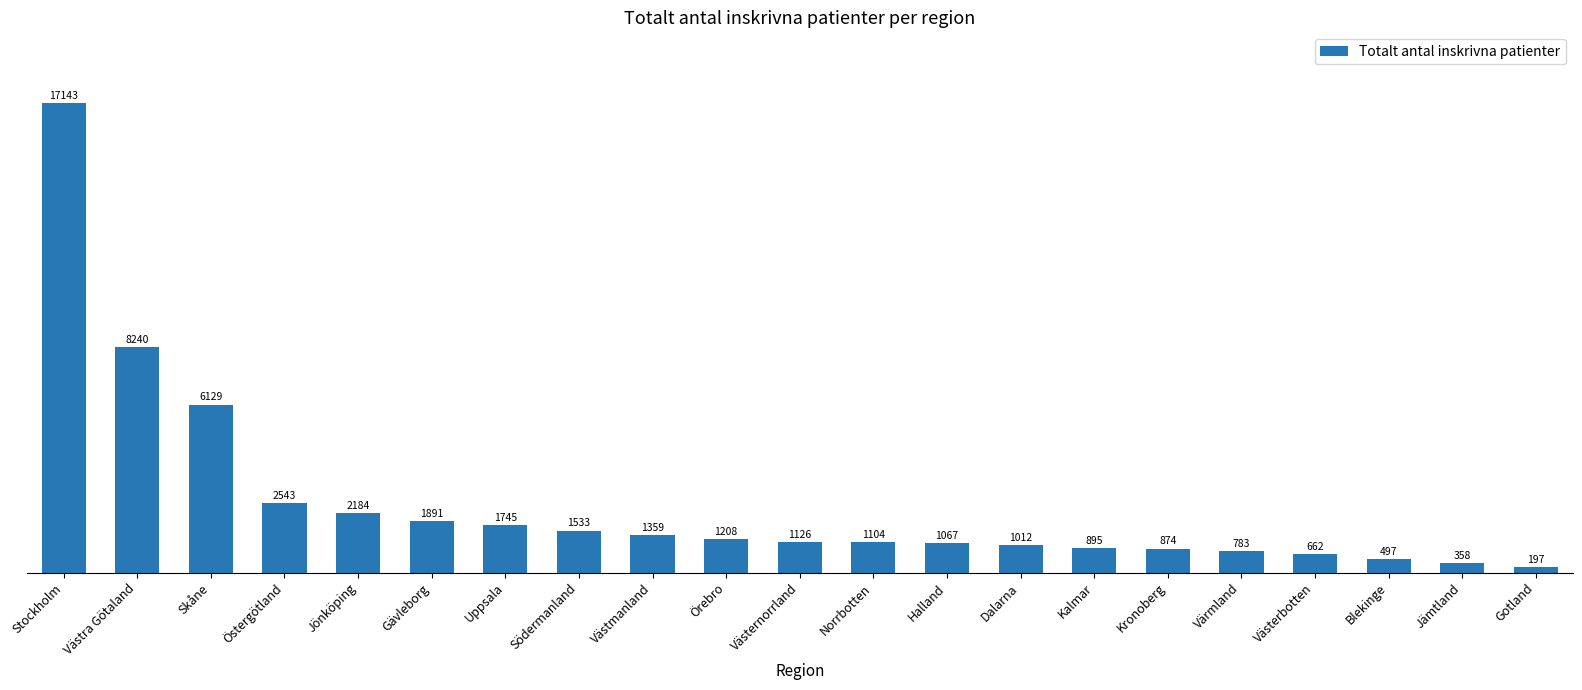

Rank the categories by value from highest to lowest.

Stockholm, Västra Götaland, Skåne, Östergötland, Jönköping, Gävleborg, Uppsala, Södermanland, Västmanland, Örebro, Västernorrland, Norrbotten, Halland, Dalarna, Kalmar, Kronoberg, Värmland, Västerbotten, Blekinge, Jämtland, Gotland